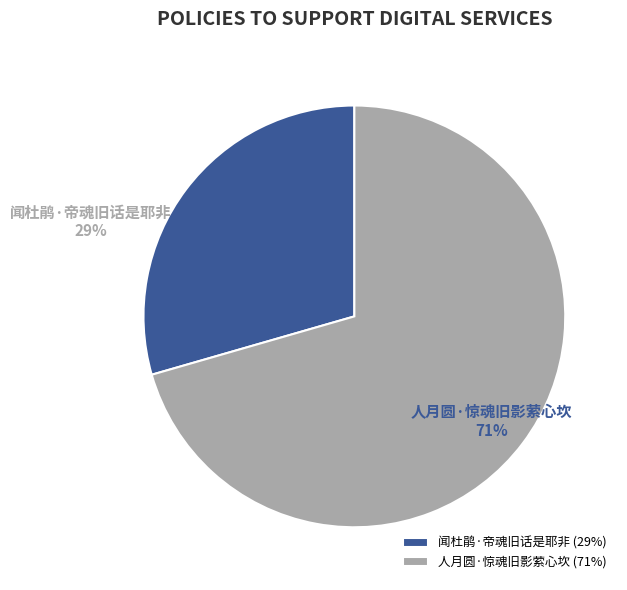

Rank the categories by value from highest to lowest.

人月圆·惊魂旧影萦心坎, 闻杜鹃·帝魂旧话是耶非